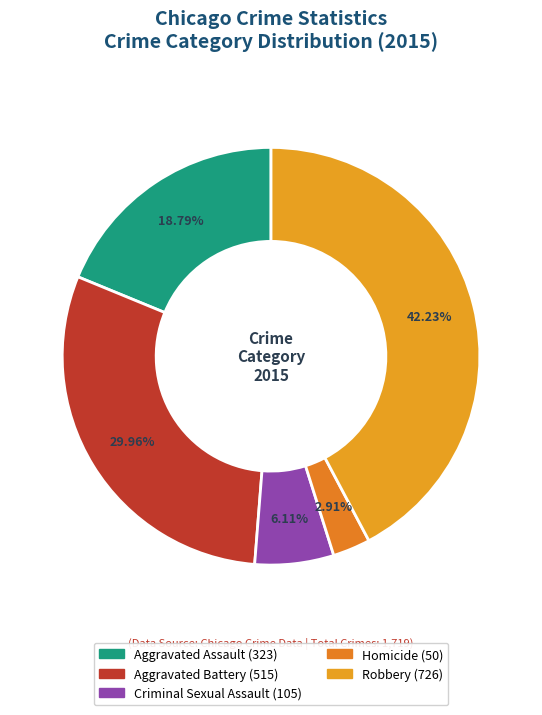

Count the number of slices in the pie.

5